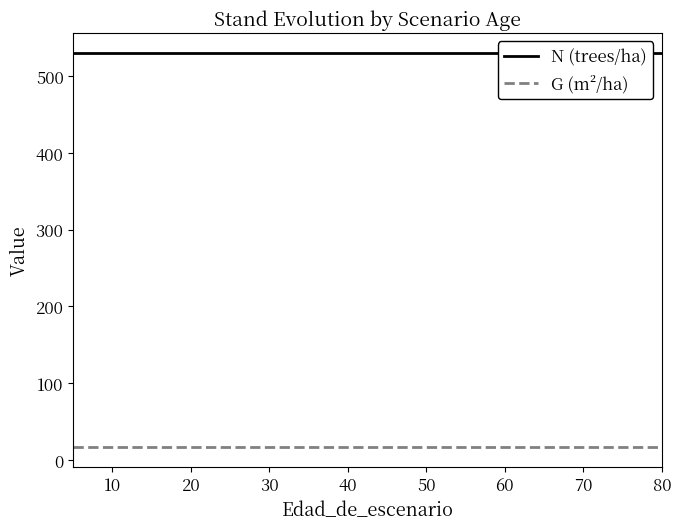

Is this an area chart (filled region under the line)?

No